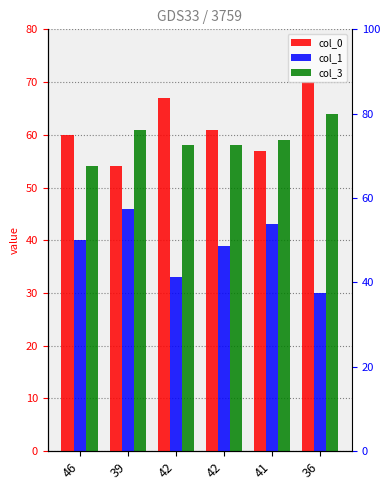

What is the label of the 2nd bar from the right?

41